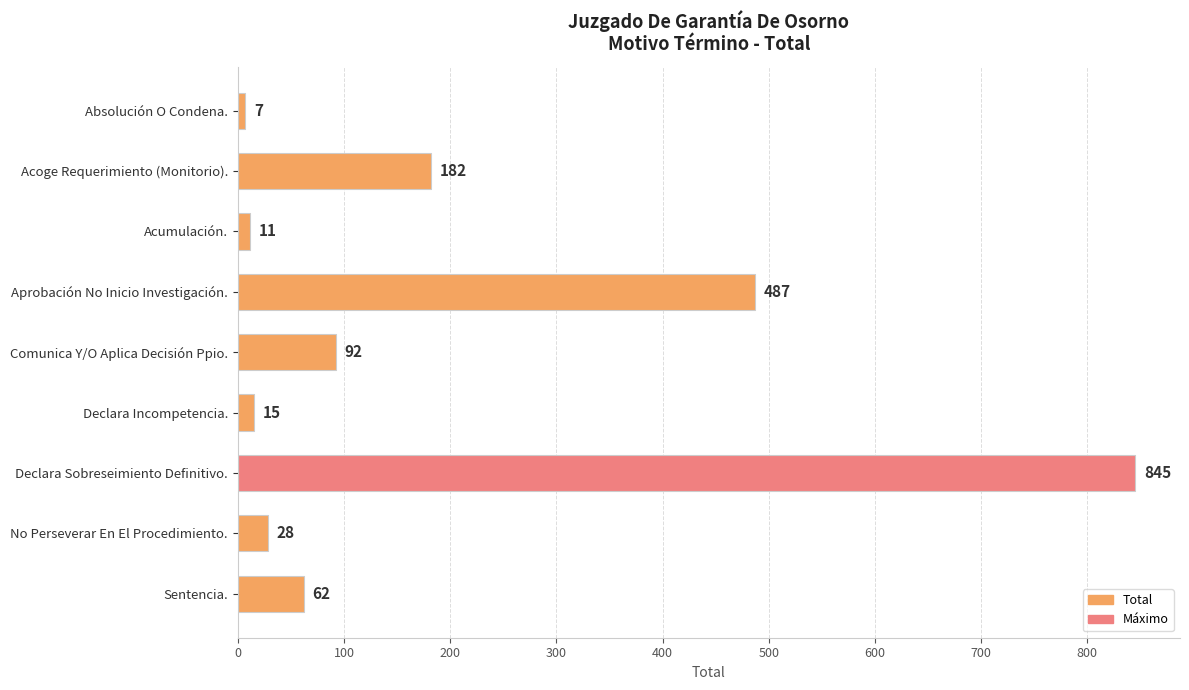

What is the label of the 5th bar from the bottom?

Comunica Y/O Aplica Decisión Ppio.